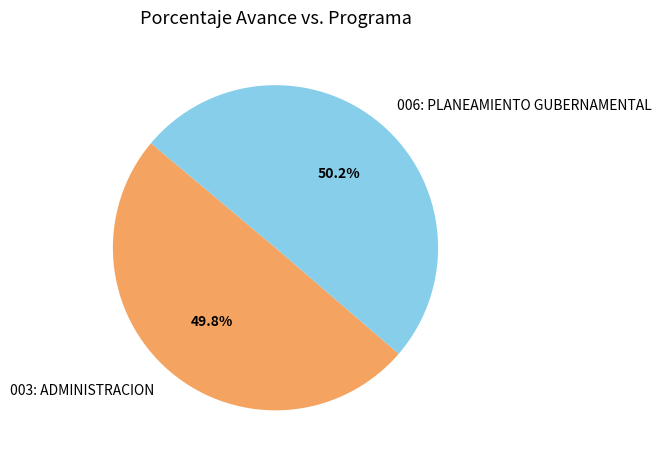

True or false: 003: ADMINISTRACION accounts for 58% of the total.

False